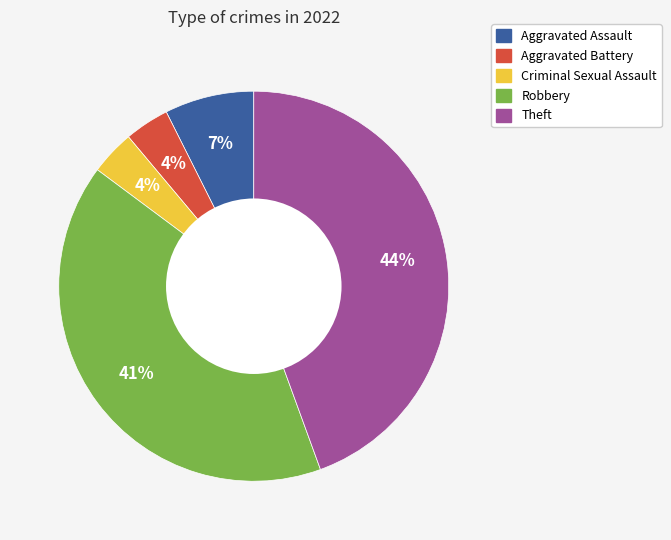

Combined, do Theft and Robbery account for over 50%?

Yes